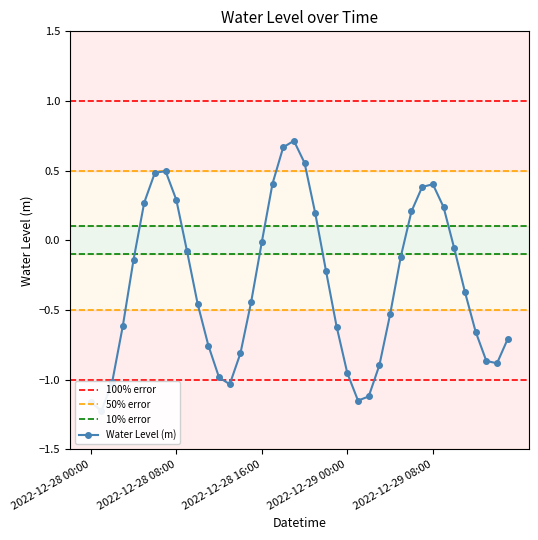

Is it true that the value at 2022-12-29 06:00 is 0.1?

False